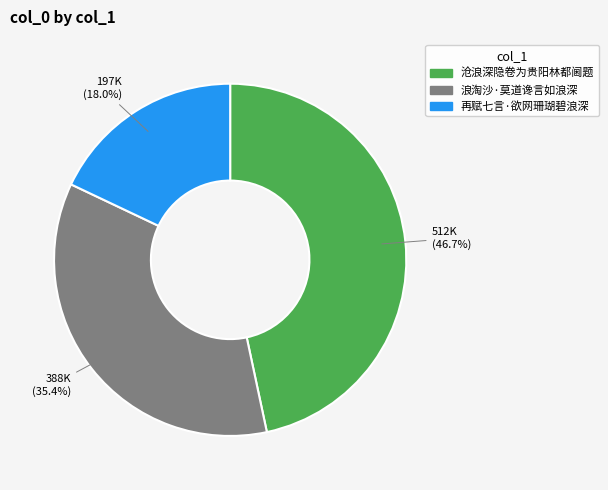

What is the ratio of the value at 沧浪深隐卷为贵阳林都阃题 to the value at 再赋七言·欲网珊瑚碧浪深?

2.6